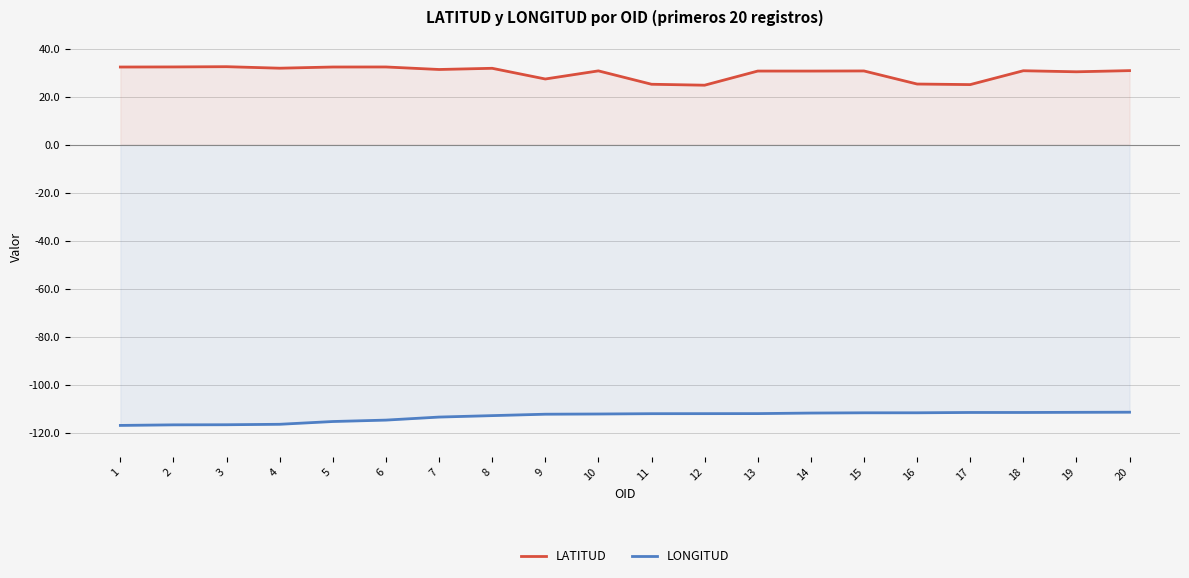

Where does the LONGITUD series first go above -112?

14